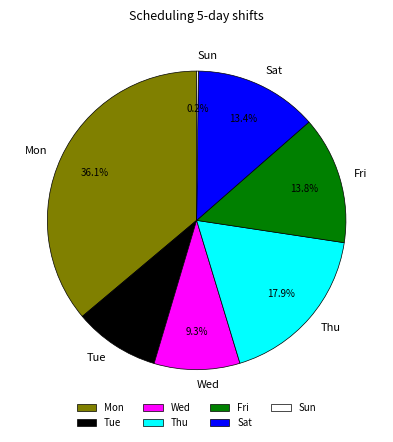

Which has a higher value, Mon or Sat?

Mon